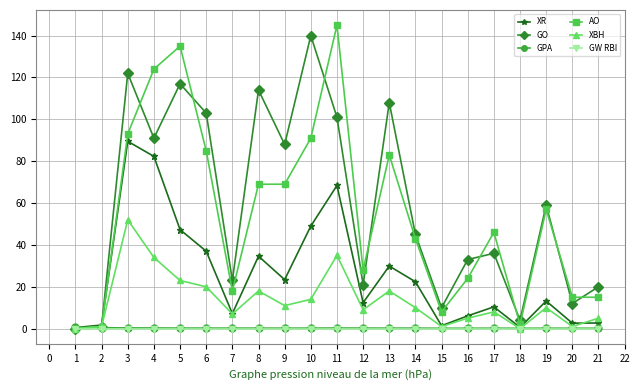

Which series has the largest total across all categories?

GO